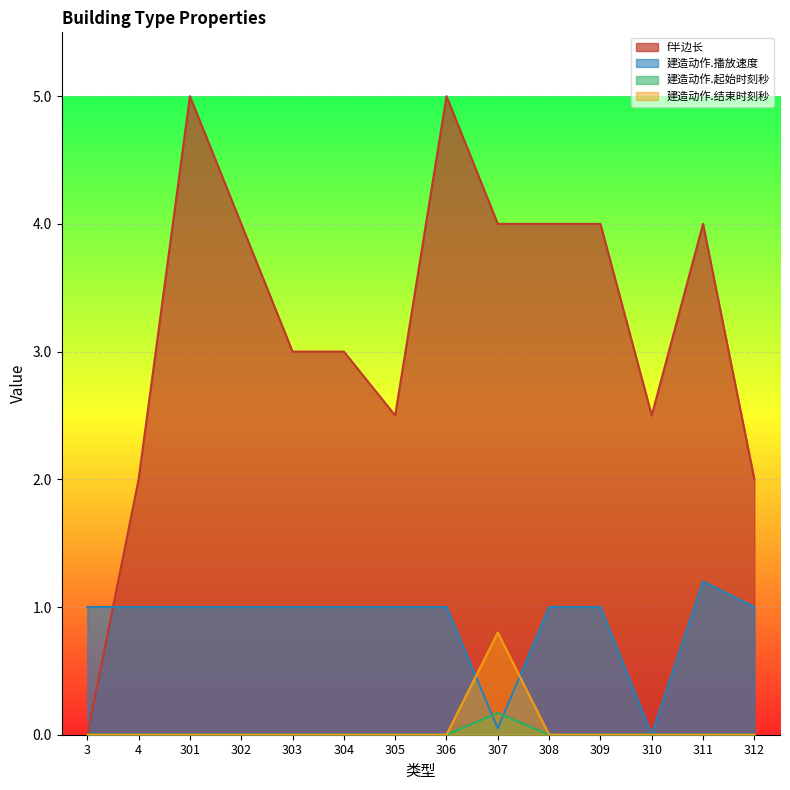

True or false: 建造动作.结束时刻秒 and 建造动作.播放速度 cross at least once.

True